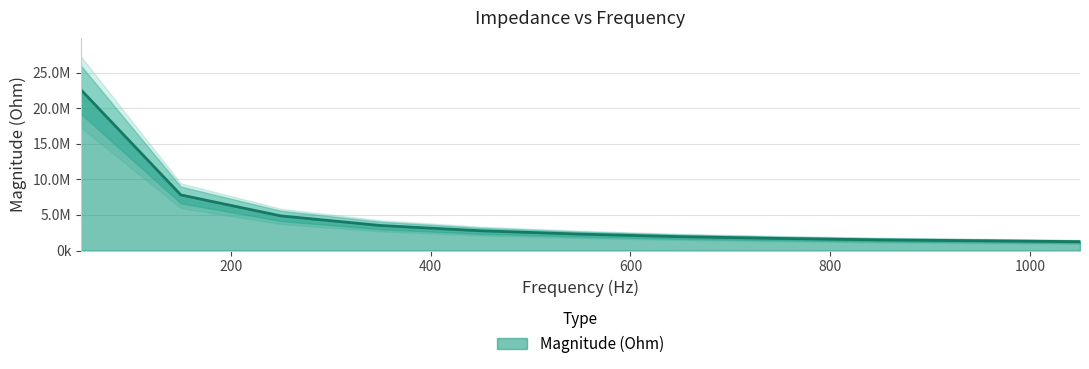

Read the value at 750.

1695401.8